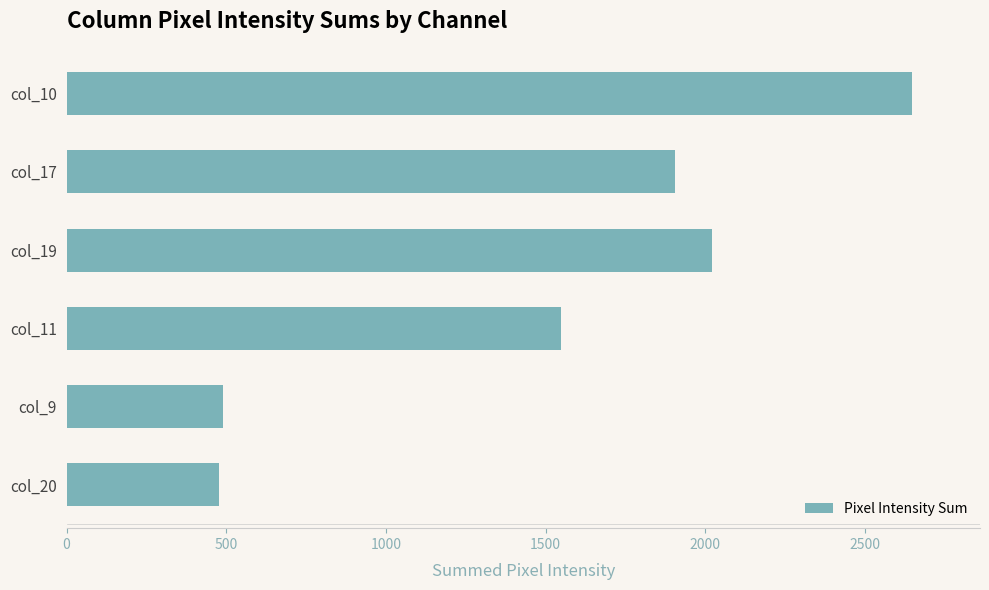

Reading top to bottom, transcribe all the data shown in this chart.

col_10=2649	col_17=1907	col_19=2022	col_11=1547	col_9=489	col_20=476